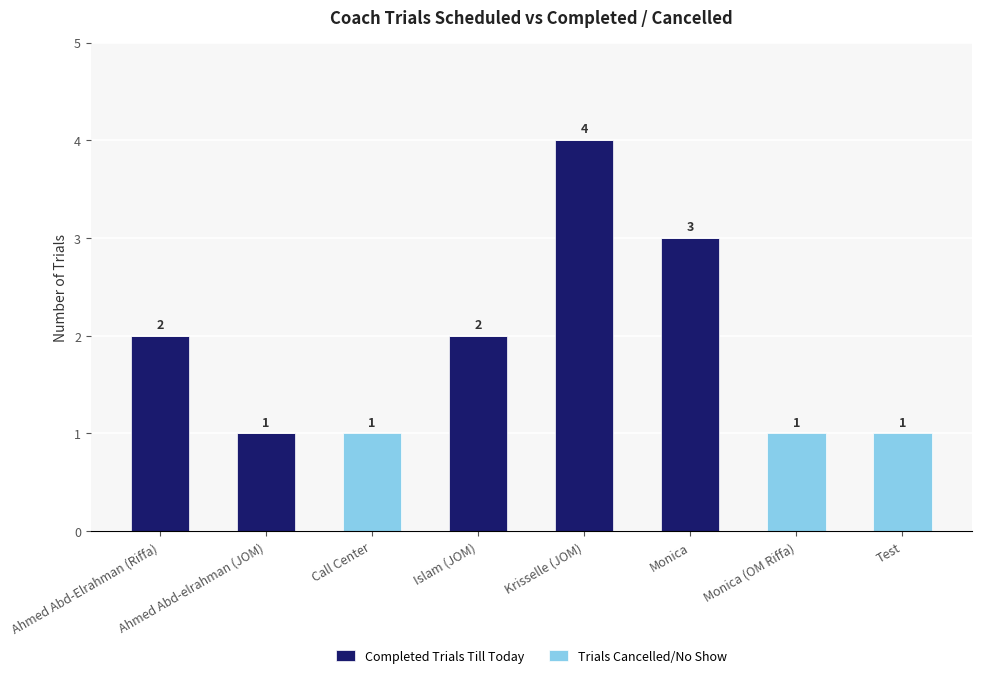

At which category is the sum across all series the highest?

Krisselle (JOM)